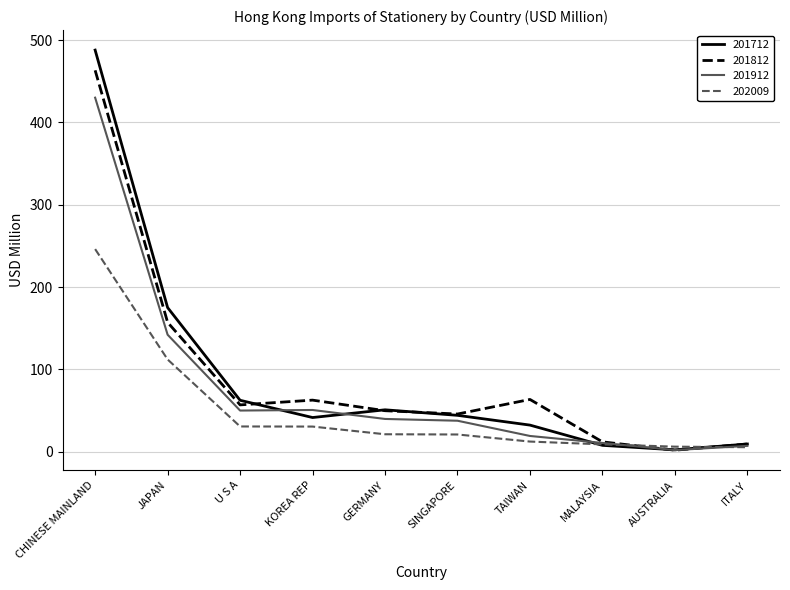

Where is 201912 nearest to the value 216?

JAPAN